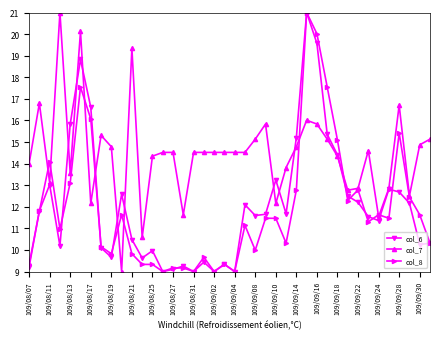

Which series has the largest total across all categories?

col_7